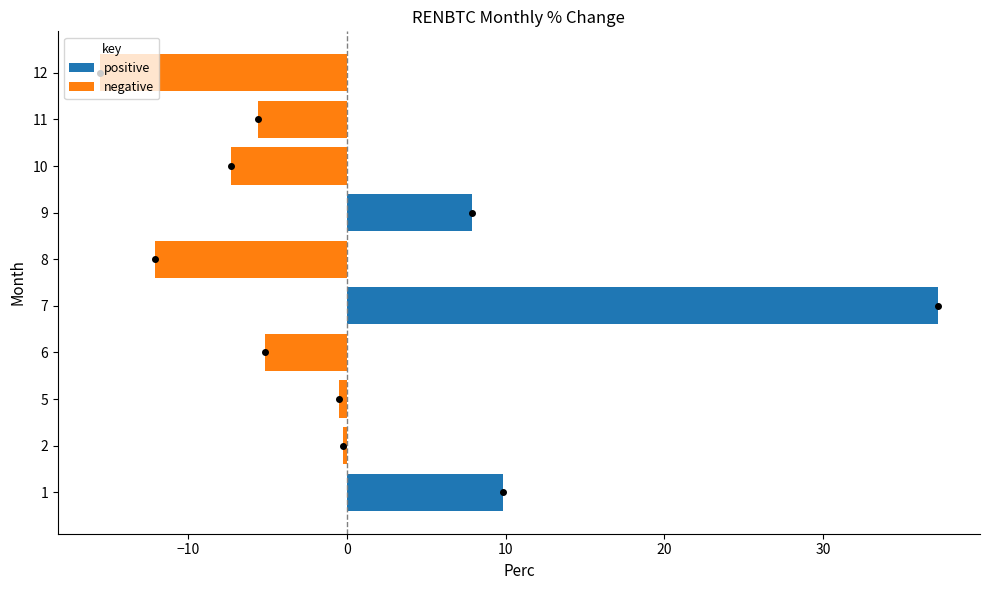

Are the bars grouped side by side (vs. stacked)?

No